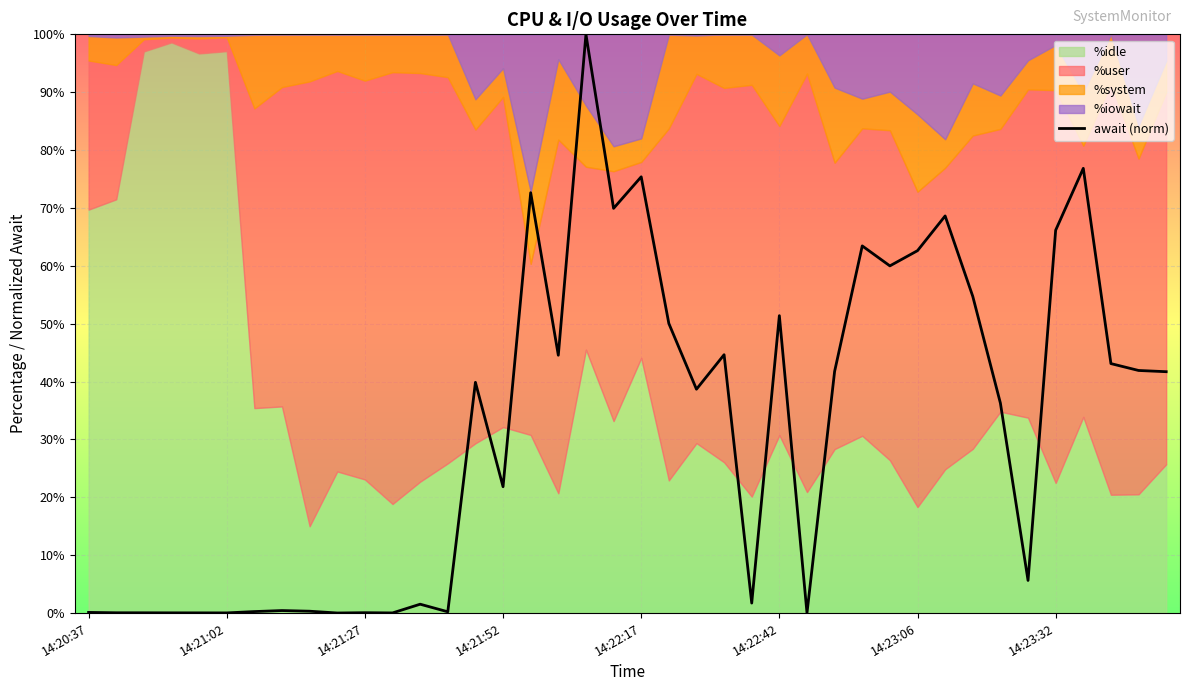

What is the difference between the second highest and minimum values?

76.8